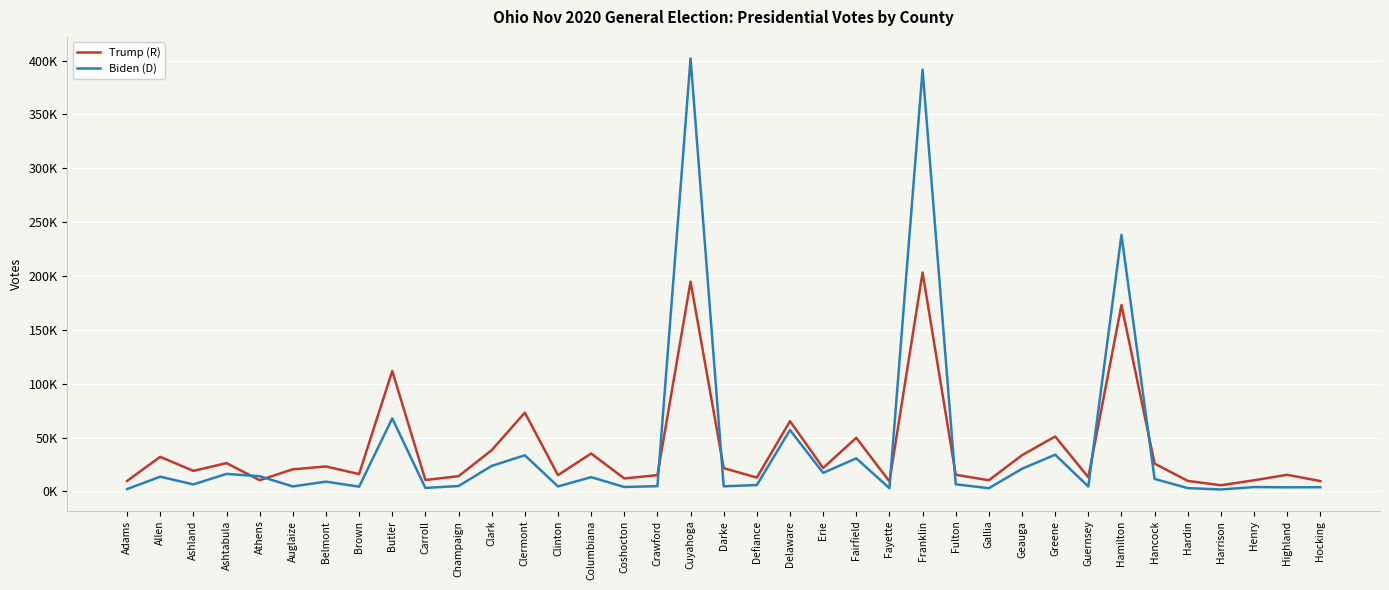

At which category is the sum across all series the highest?

Cuyahoga